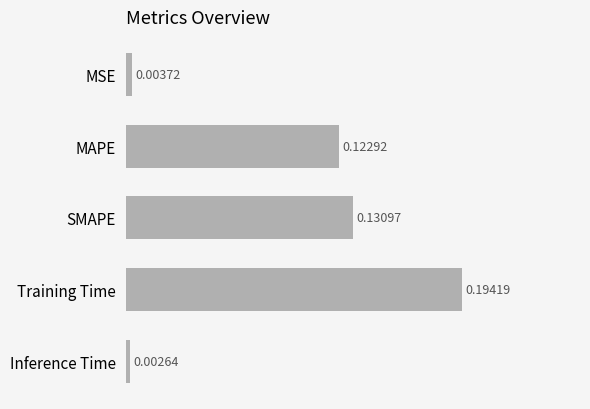

What is the sum of all values?

0.5